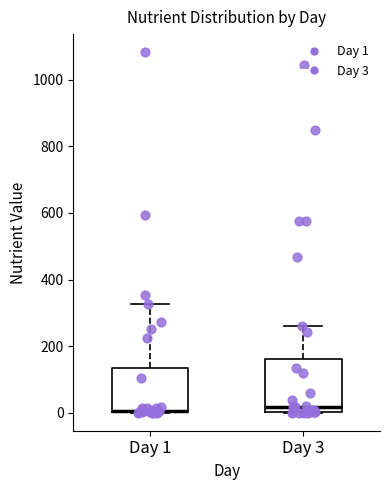

Where does the upper whisker of the box for Day 1 end on the y-axis? The values are not printed on the chart, so give them approximately, as read against the axis.

320